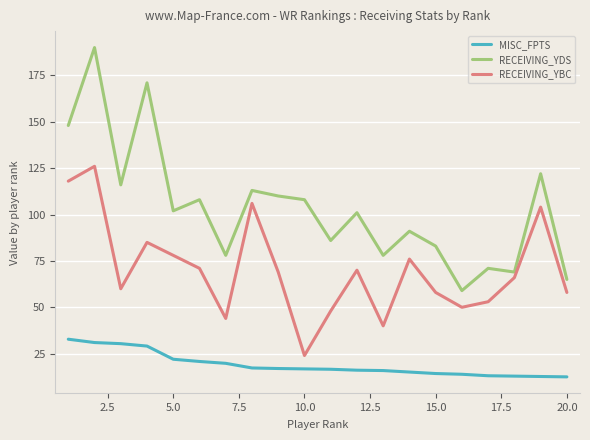

What is the highest value of the RECEIVING_YDS series?

190.0